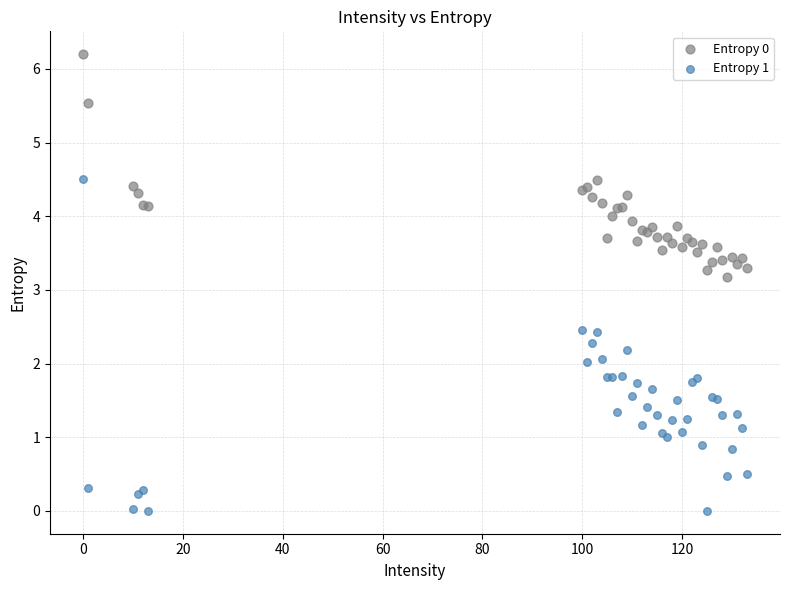

Which series has the largest Y range (max minus min)?

Entropy 1